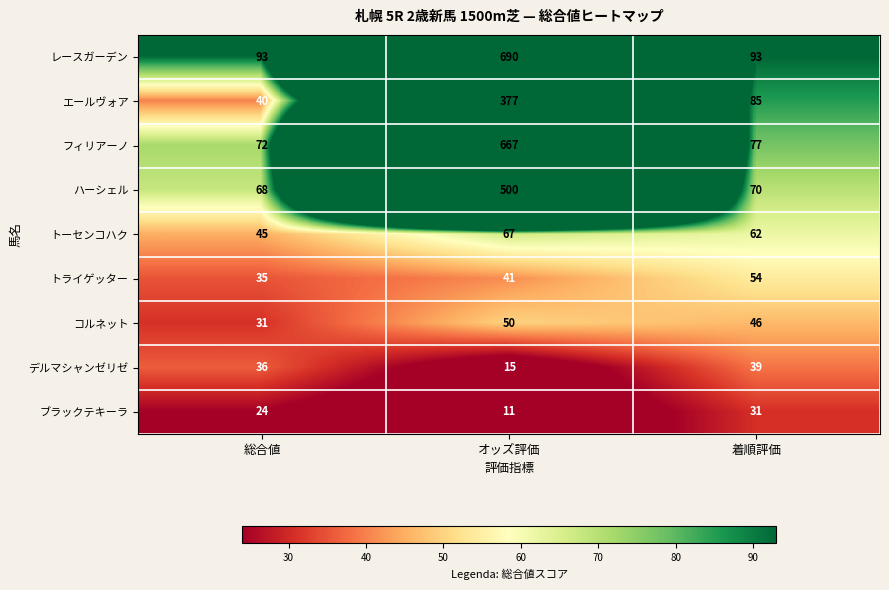

Which series has the largest range (max minus min)?

レースガーデン